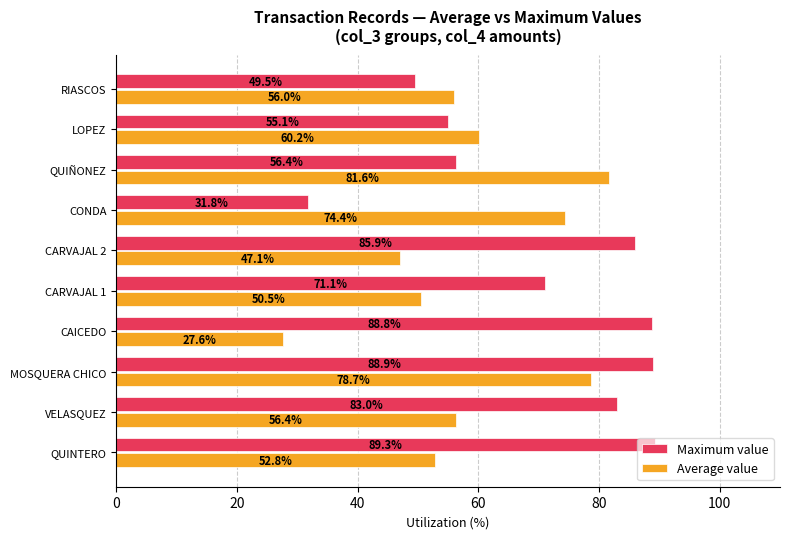

The value of Maximum value at CAICEDO is 127.0. True or false?

False